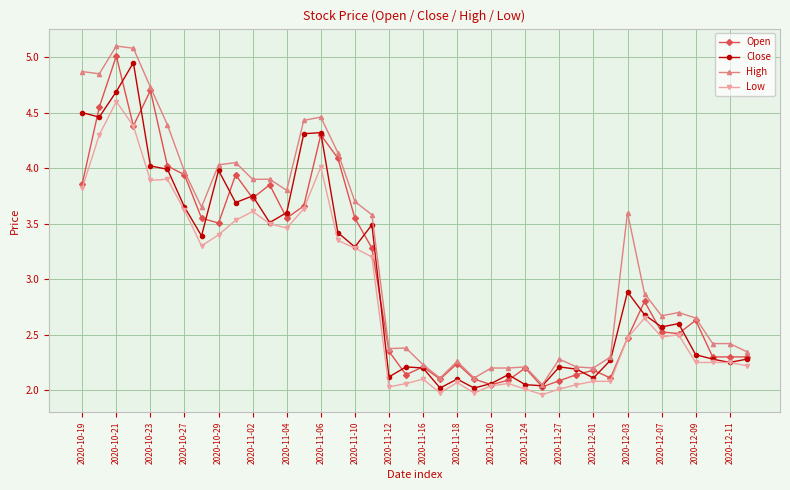

What is the average value of the Open series?

3.0